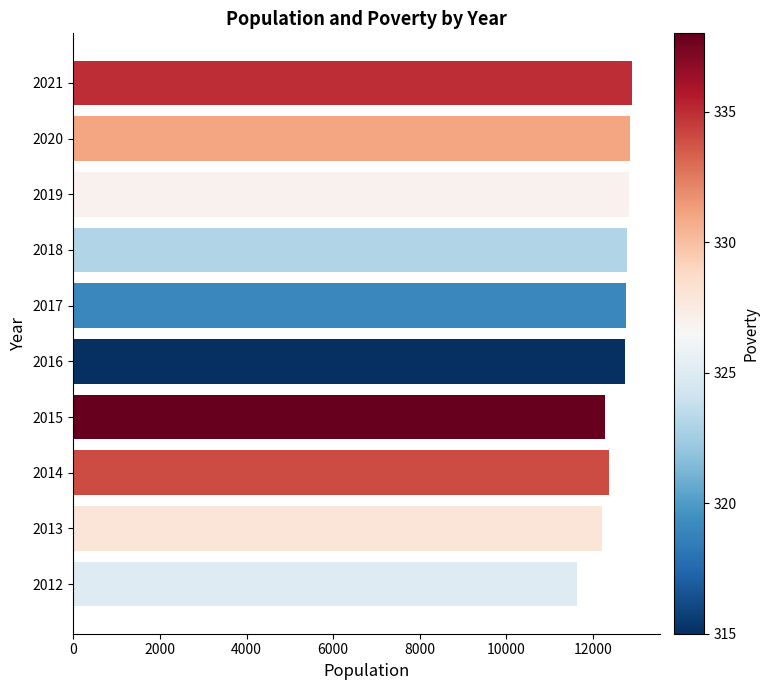

Is it true that the value at 2020 is 12864?

True